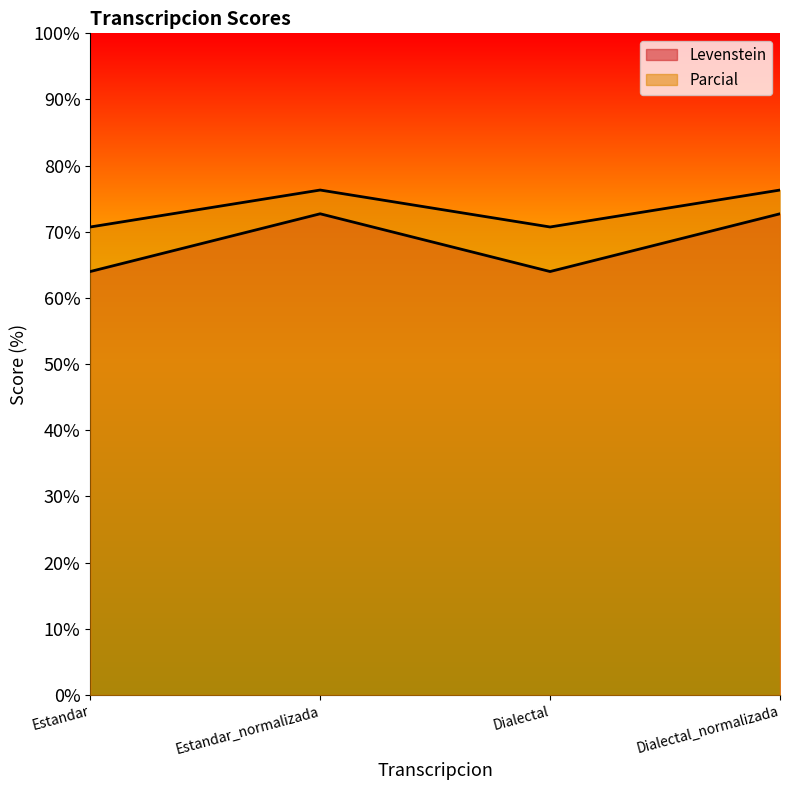

What is the difference between the highest and lowest values at Estandar_normalizada?

3.6